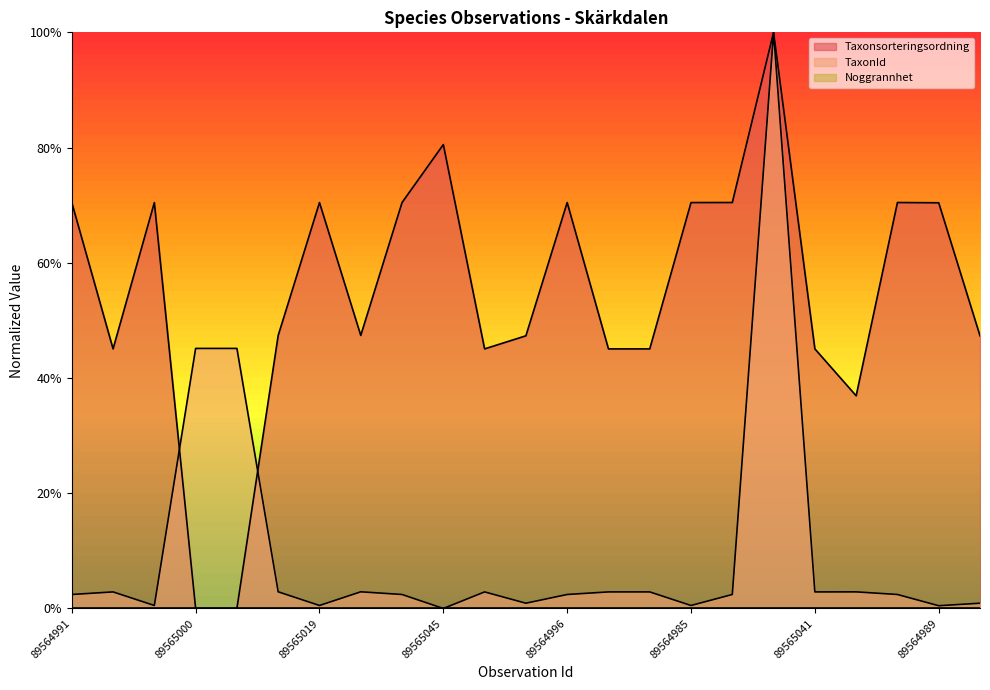

Which series ends up on top after the final intersection of Taxonsorteringsordning and TaxonId?

Taxonsorteringsordning